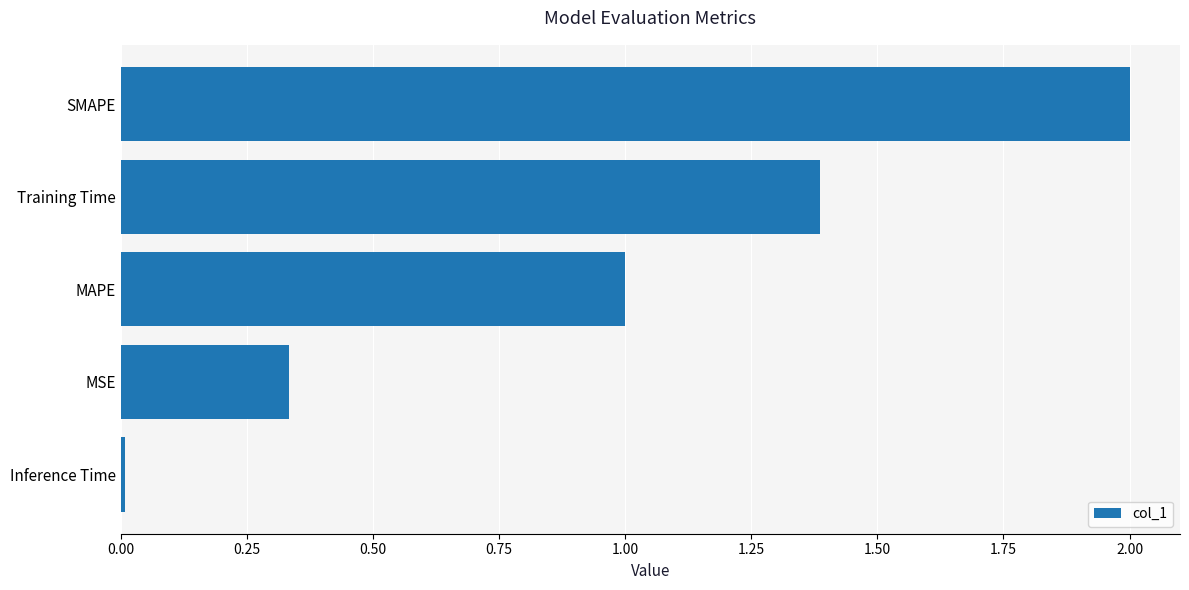

True or false: the data shows 0.0 at Inference Time.

True